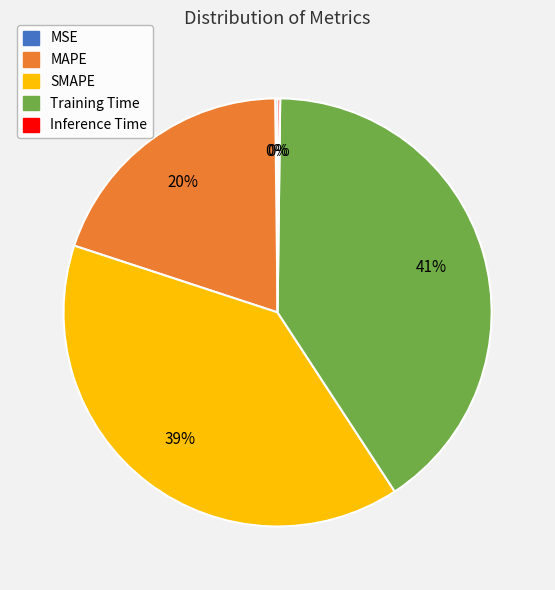

Does SMAPE represent more than half of the total?

No